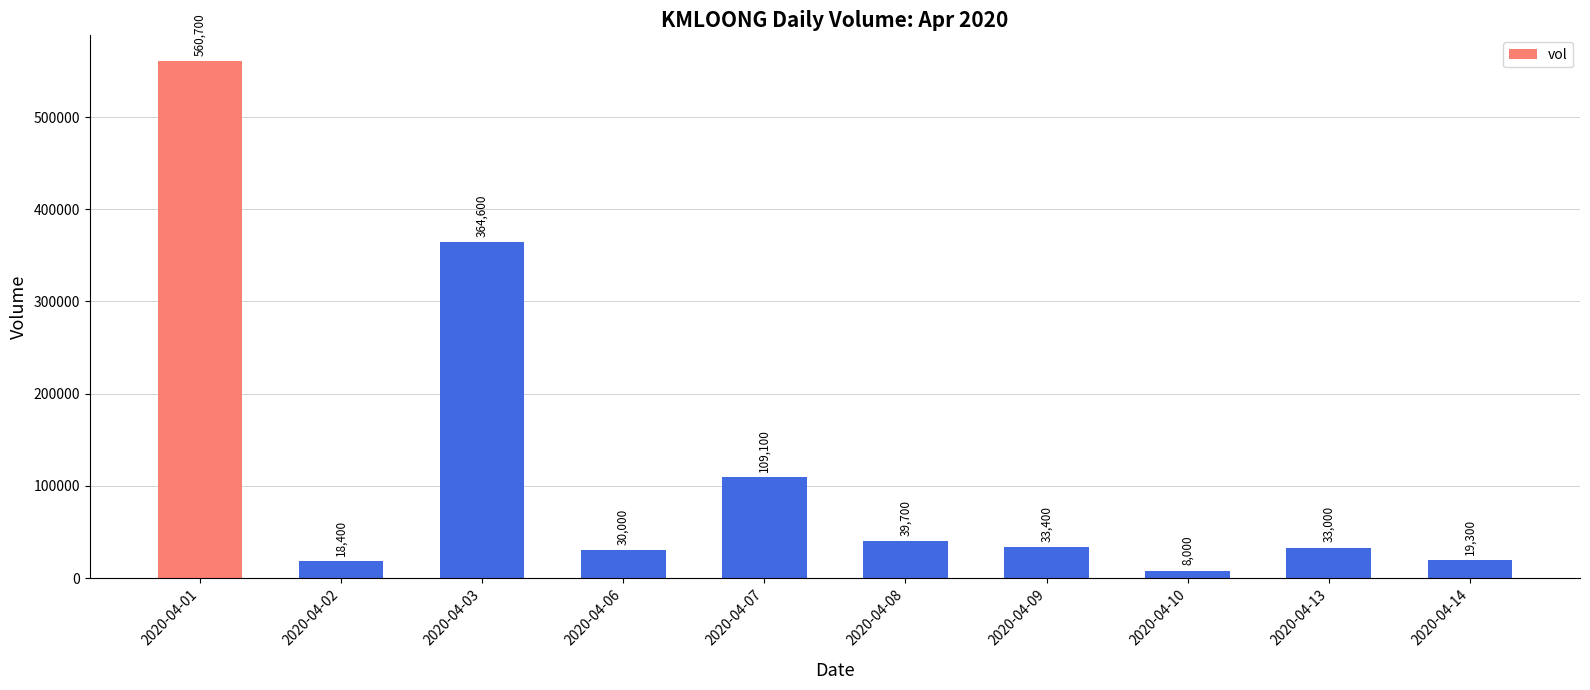

What is the change in value from 2020-04-07 to 2020-04-10?

-101100